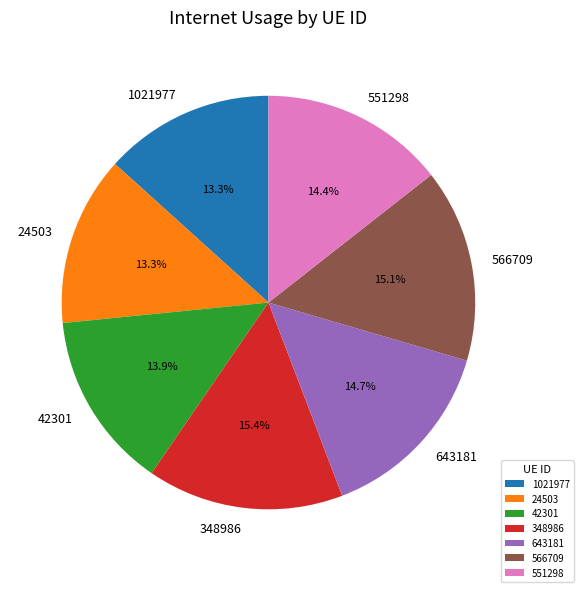

Approximately how many times larger is the value at 1021977 compared to 42301?

1.0